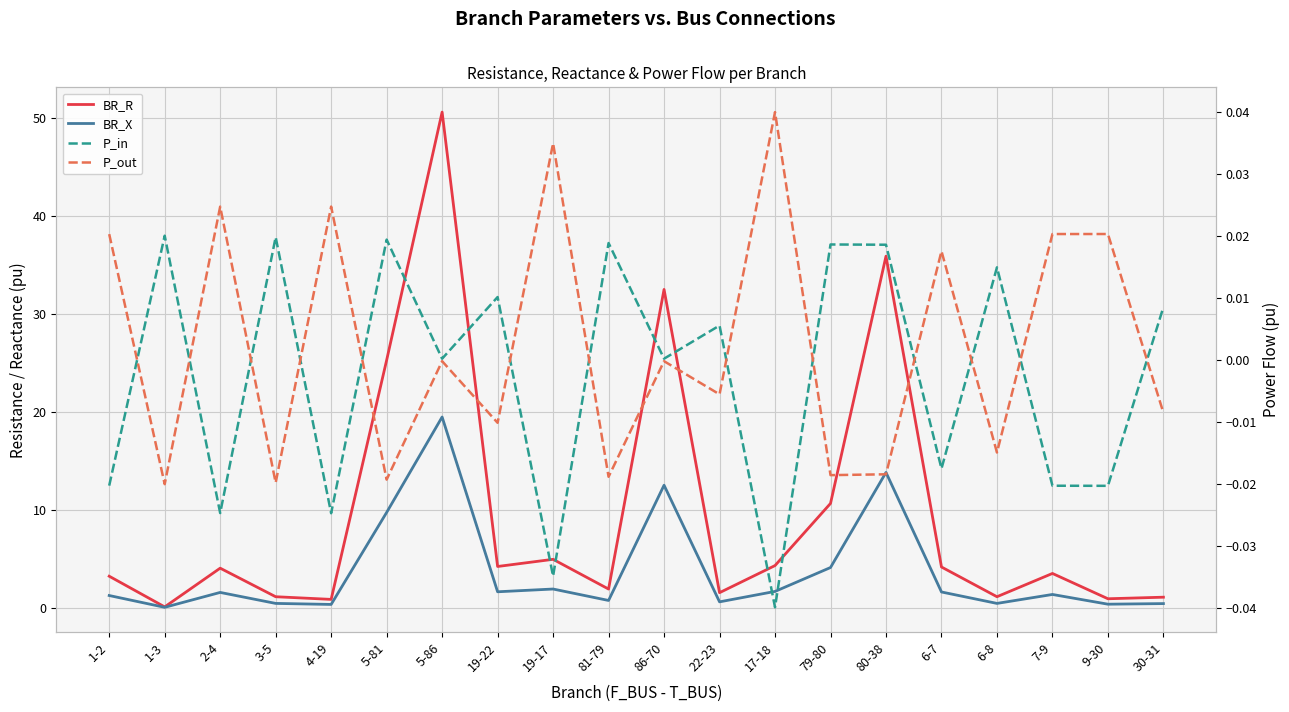

At which category does P_out reach its first local valley?

1-3